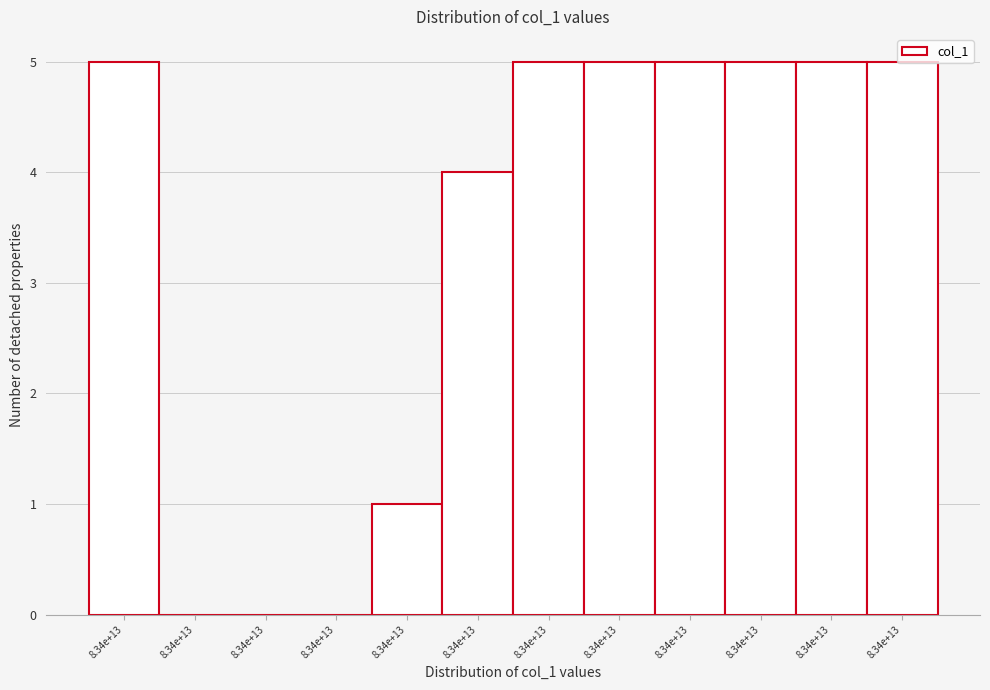

How many distinct data groups are displayed?

1